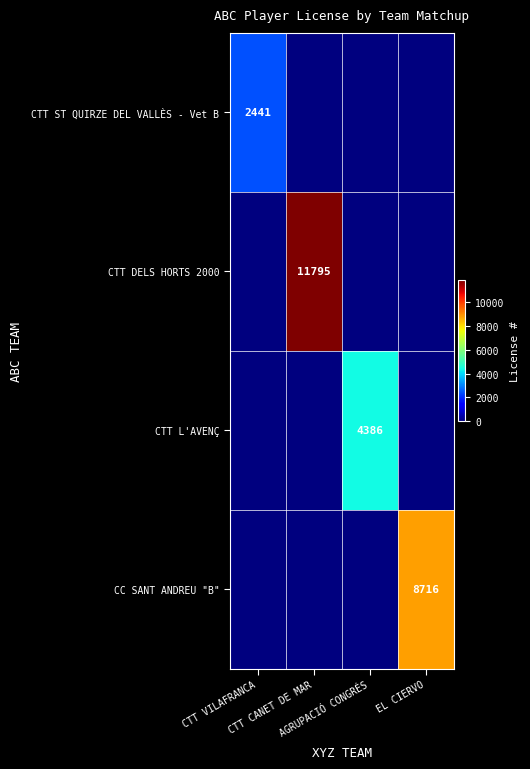

Which has a higher value, CTT CANET DE MAR or CTT VILAFRANCA?

CTT VILAFRANCA